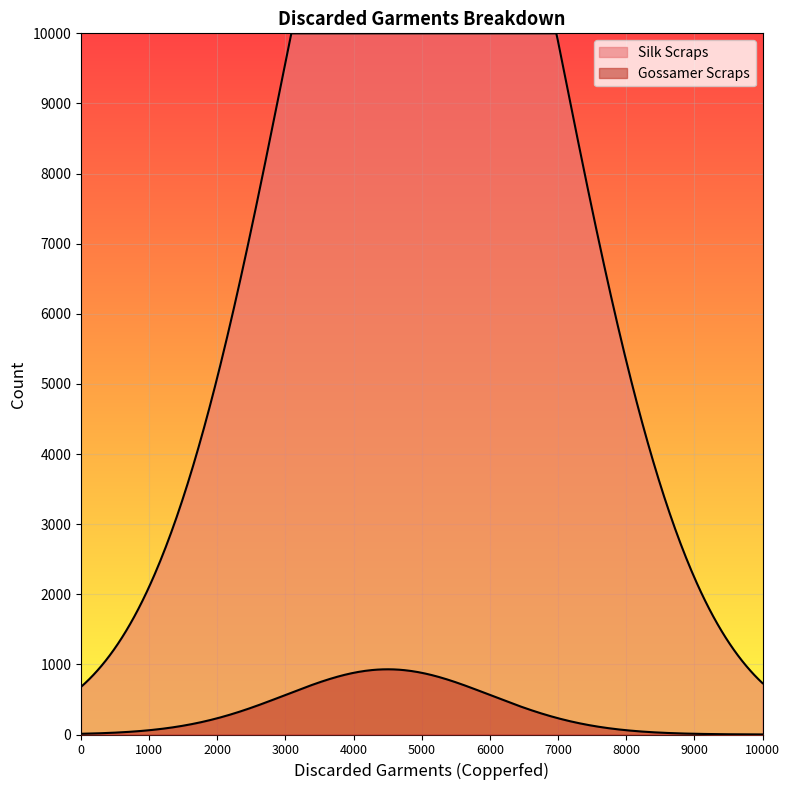

Does the chart display data point markers on the line(s)?

No